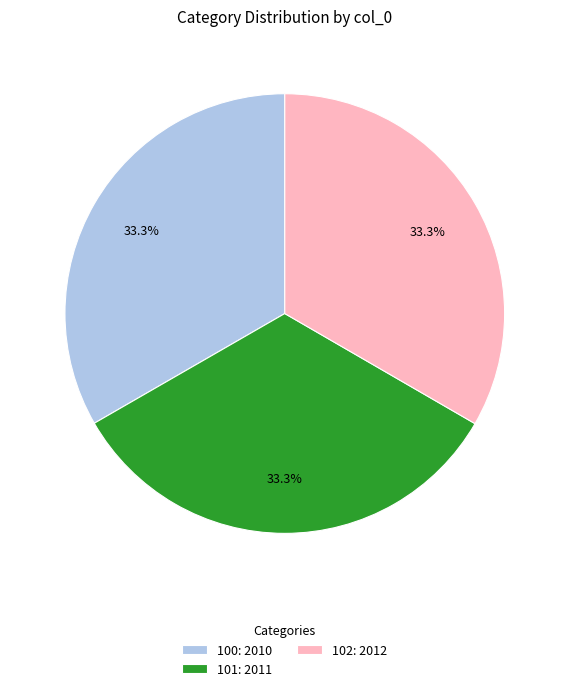

How much of the chart is everything except 101?

66.7%